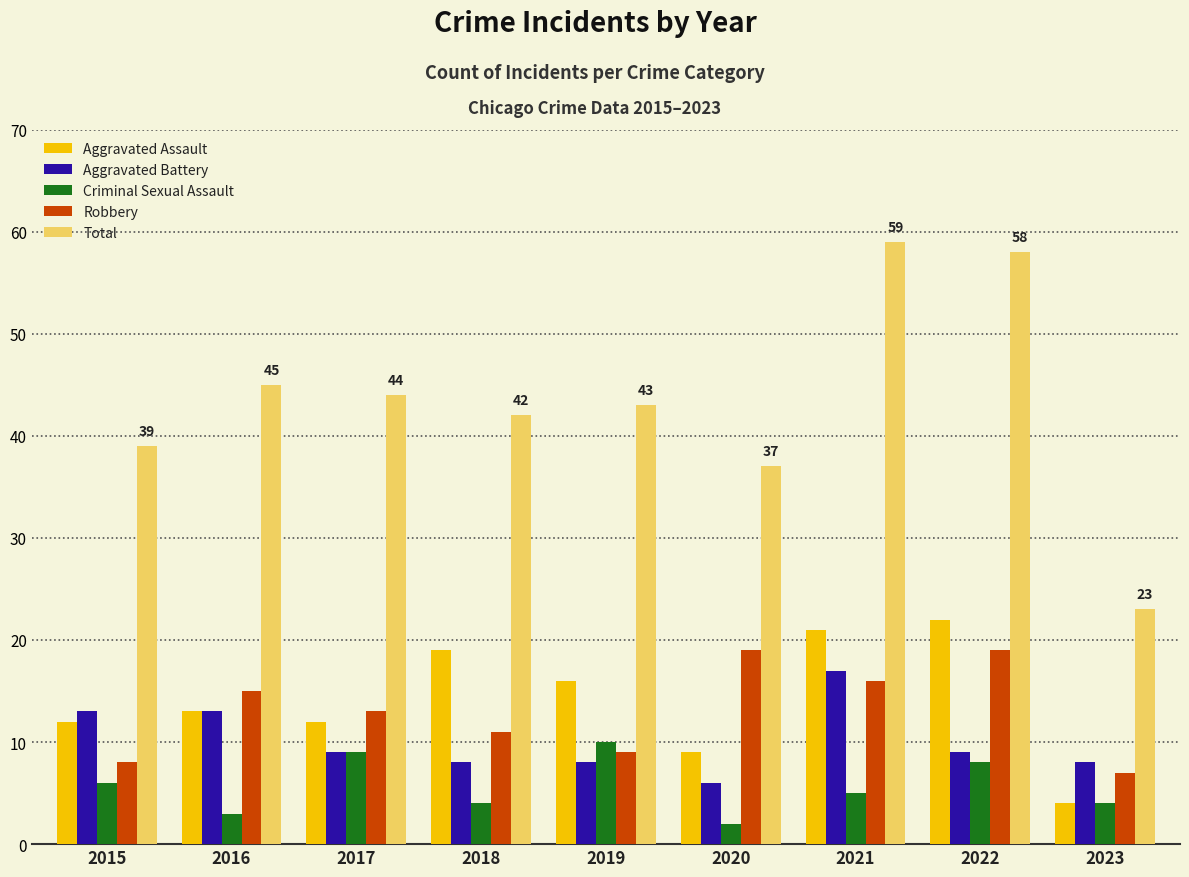

Reading left to right, extract all data points from this chart.

Aggravated Assault: 2015=12	2016=13	2017=12	2018=19	2019=16	2020=9	2021=21	2022=22	2023=4
Aggravated Battery: 2015=13	2016=13	2017=9	2018=8	2019=8	2020=6	2021=17	2022=9	2023=8
Criminal Sexual Assault: 2015=6	2016=3	2017=9	2018=4	2019=10	2020=2	2021=5	2022=8	2023=4
Robbery: 2015=8	2016=15	2017=13	2018=11	2019=9	2020=19	2021=16	2022=19	2023=7
Total: 2015=39	2016=45	2017=44	2018=42	2019=43	2020=37	2021=59	2022=58	2023=23